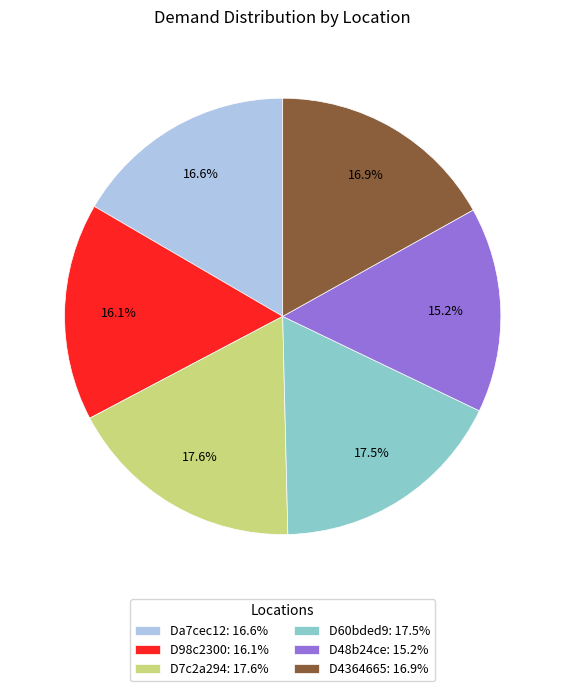

Approximately how many times larger is the value at D7c2a294: 17.6% compared to D48b24ce: 15.2%?

1.2